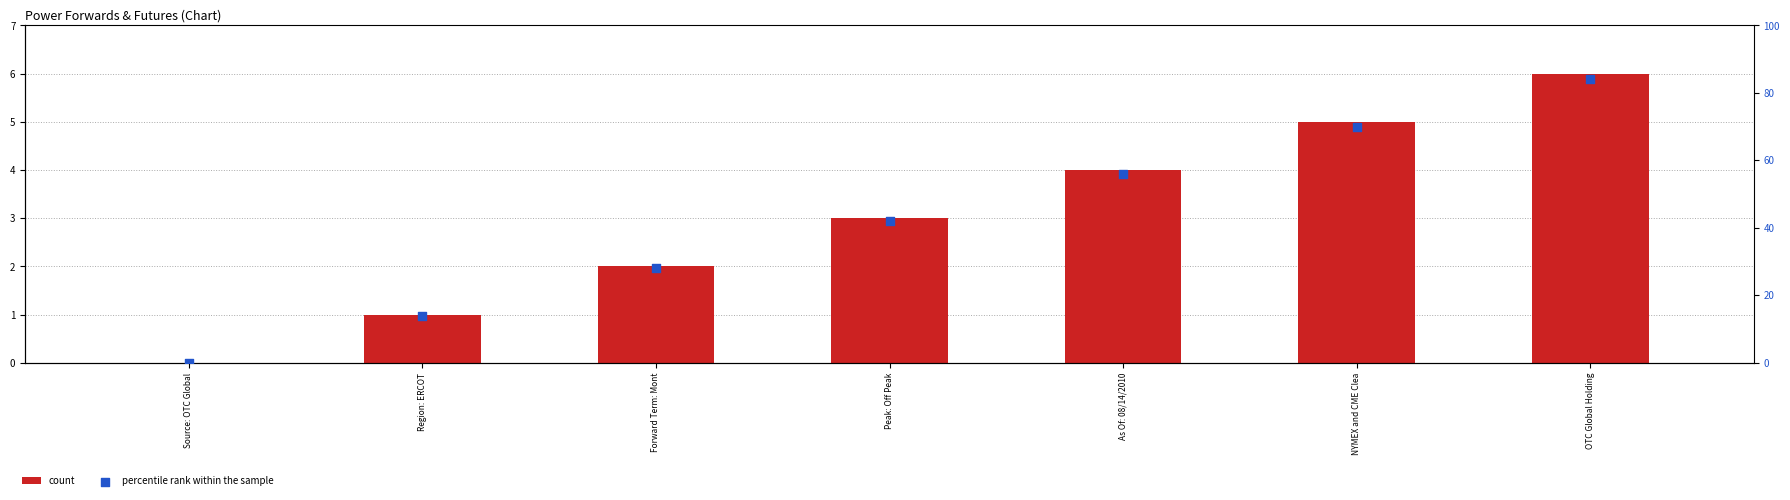

At which category is the sum across all series the highest?

OTC Global Holding